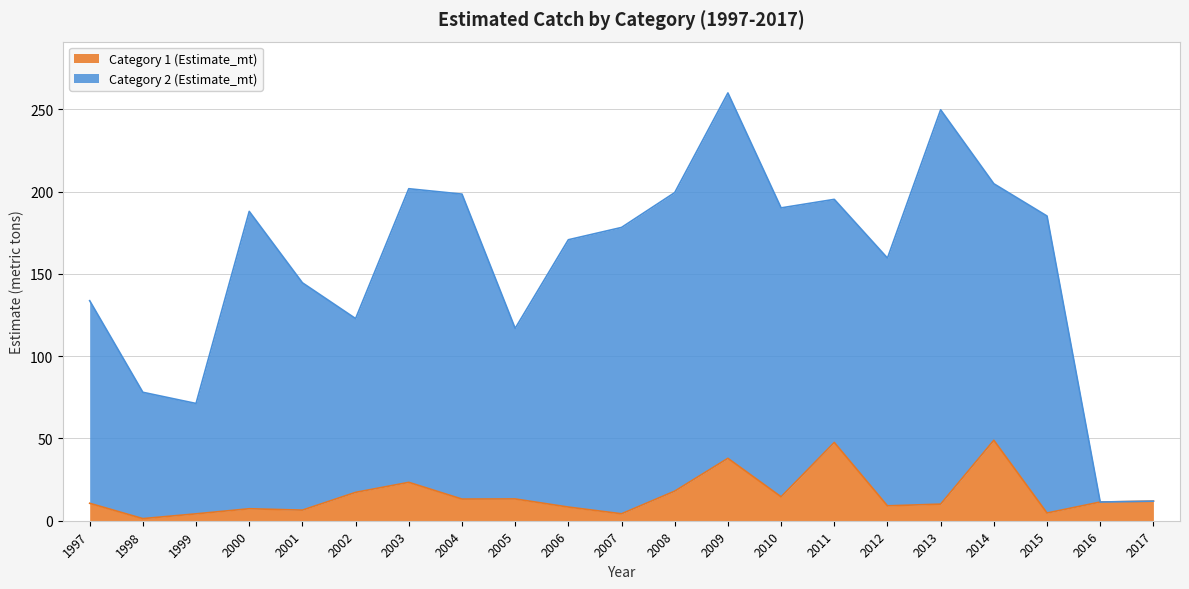

Where is Category 1 (Estimate_mt) nearest to the value 25?

2003